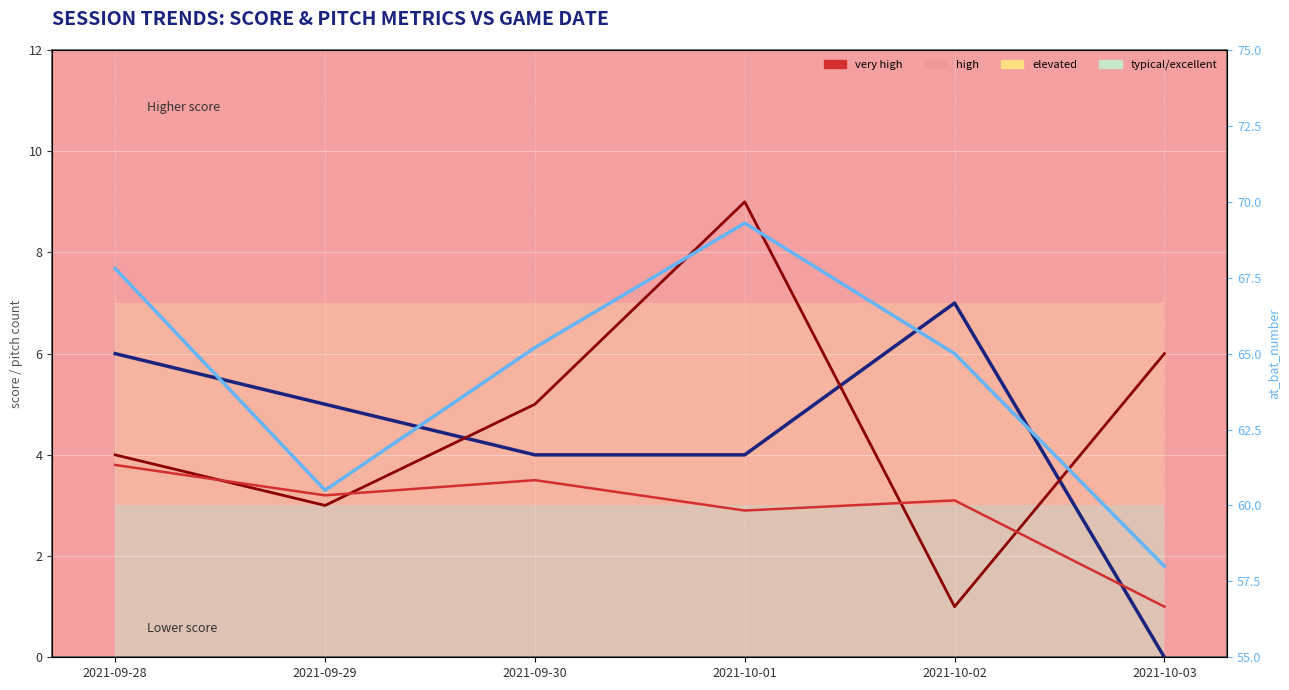

Reading left to right, transcribe all the data shown in this chart.

home_score: 2021-09-28=6.0	2021-09-29=5.0	2021-09-30=4.0	2021-10-01=4.0	2021-10-02=7.0	2021-10-03=0.0
away_score: 2021-09-28=4.0	2021-09-29=3.0	2021-09-30=5.0	2021-10-01=9.0	2021-10-02=1.0	2021-10-03=6.0
avg_pitch_number: 2021-09-28=3.8	2021-09-29=3.2	2021-09-30=3.5	2021-10-01=2.9	2021-10-02=3.1	2021-10-03=1.0
avg_at_bat_number: 2021-09-28=67.8	2021-09-29=60.5	2021-09-30=65.2	2021-10-01=69.3	2021-10-02=65.0	2021-10-03=58.0